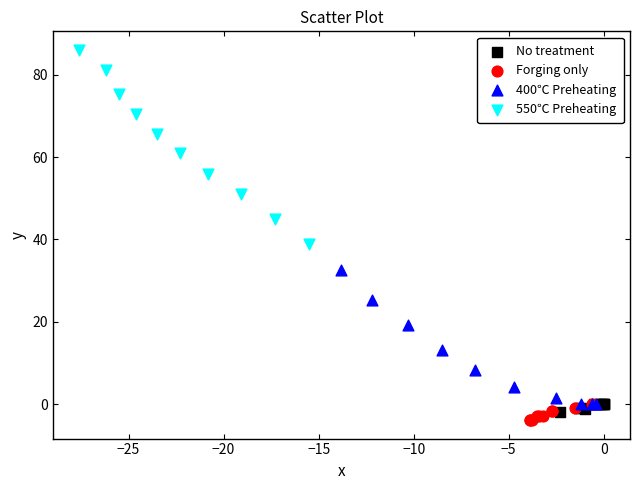

Which series reaches the maximum Y coordinate?

550℃ Preheating